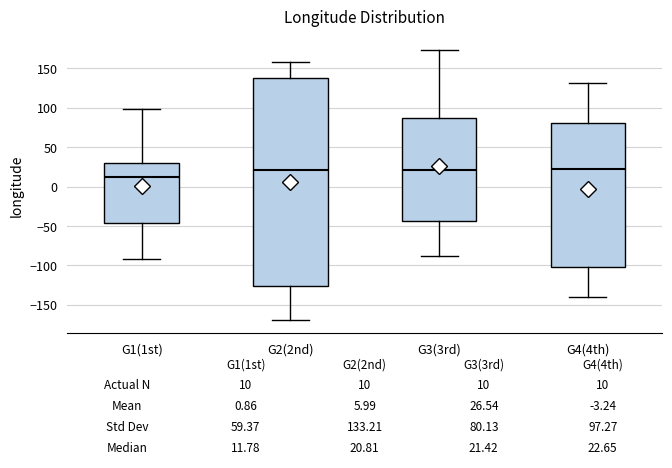

Which box is the tallest, from its lower edge to its upper edge?

G2(2nd)